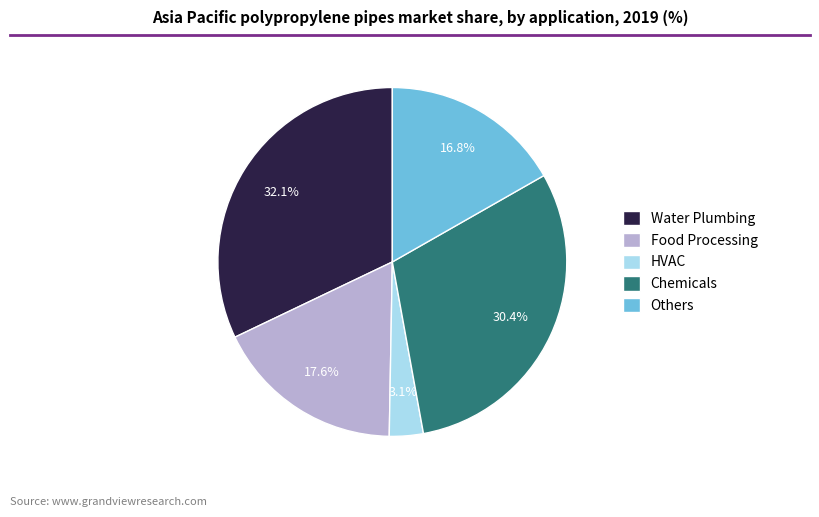

Combined, what portion of the pie is Others and Food Processing?

34.4%